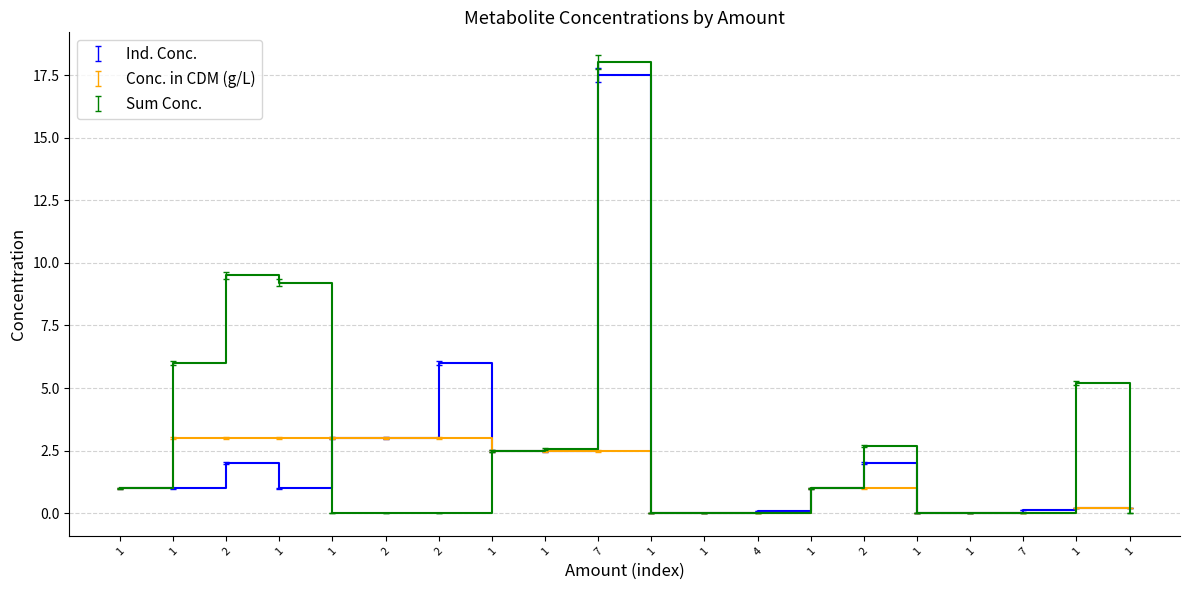

Which series ends up on top after the final intersection of Conc. in CDM (g/L) and Sum Conc.?

Conc. in CDM (g/L)